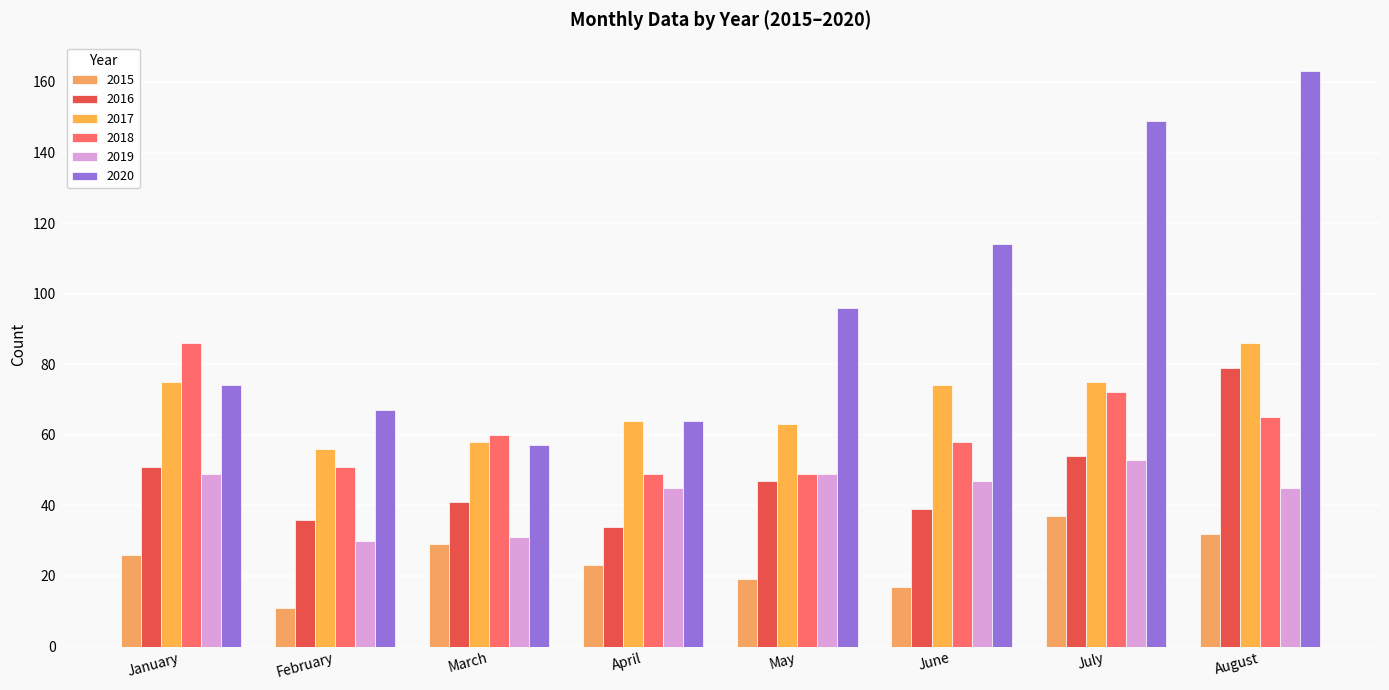

Between February and August, which series saw the biggest shift?

2020